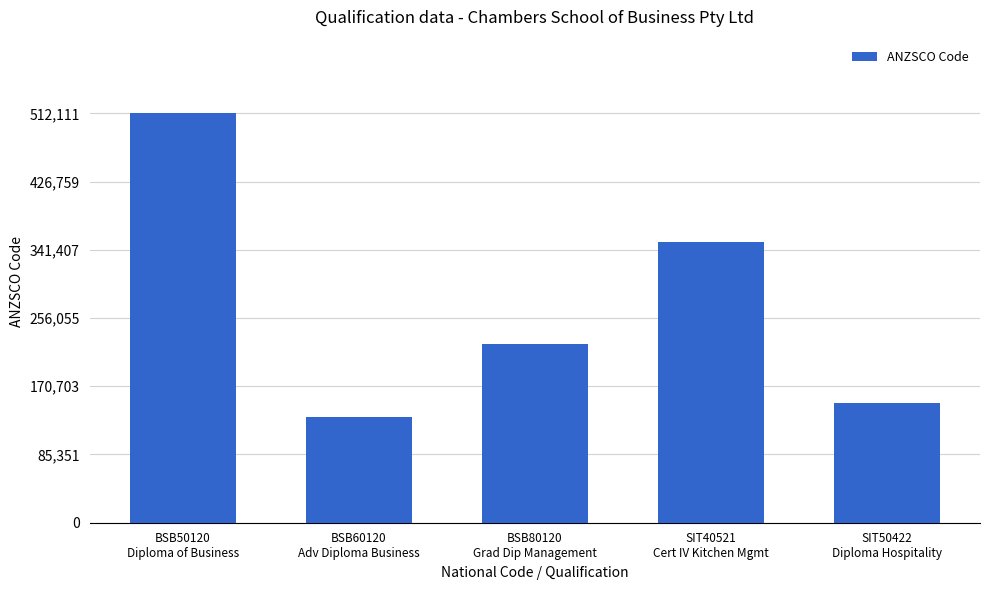

What is the minimum value shown in the chart?

132111